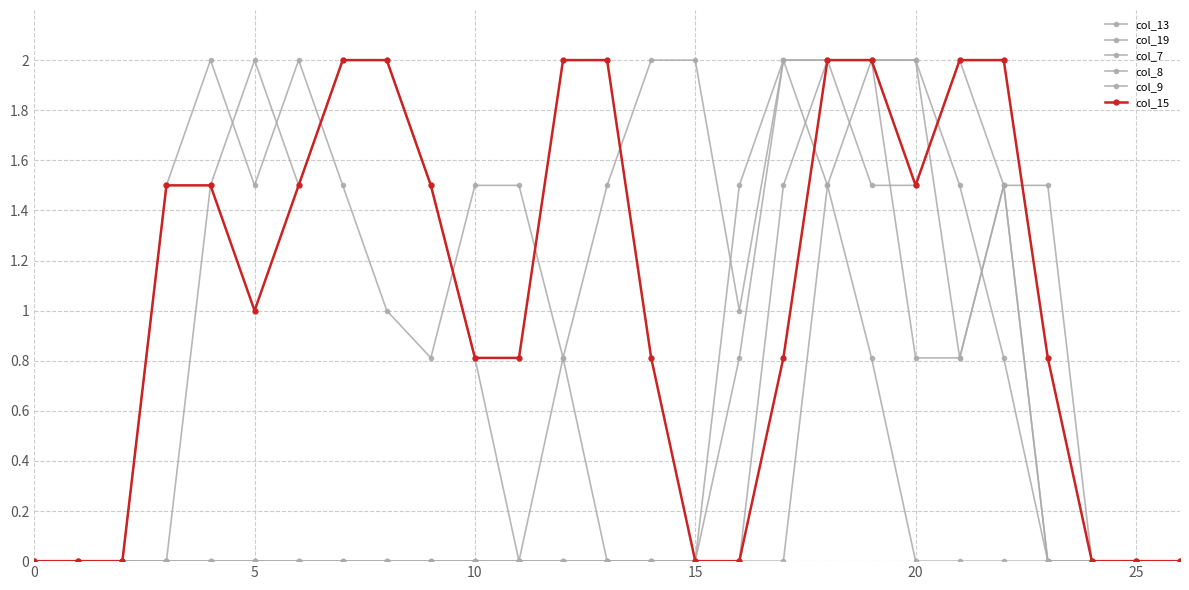

Which series has the widest spread of values?

col_13